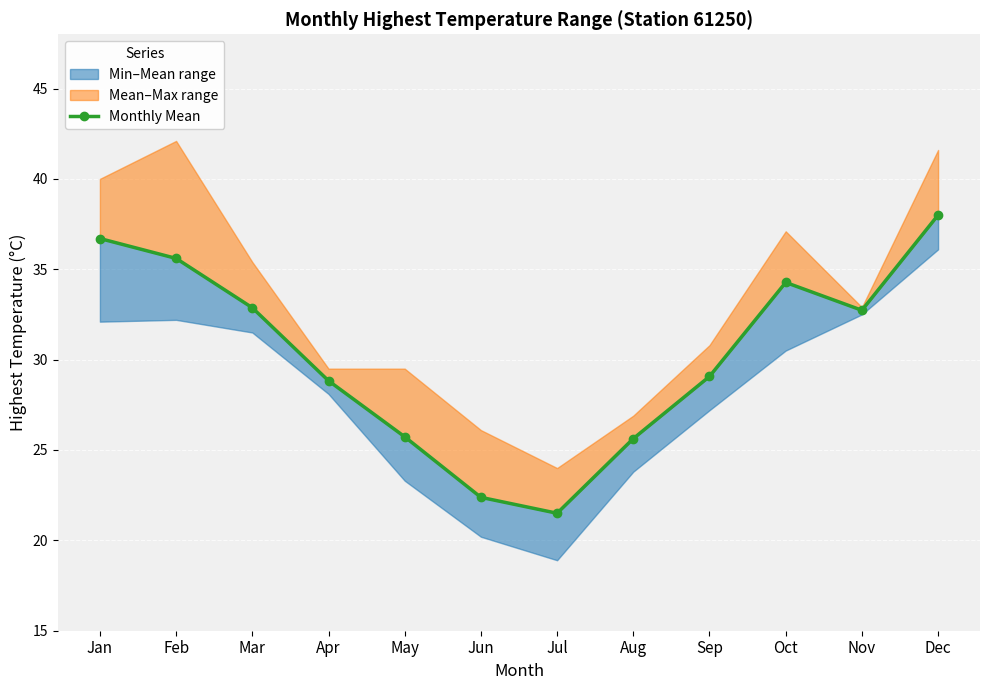

List the labels in order of value, smallest first.

Jul, Jun, Aug, May, Apr, Sep, Nov, Mar, Oct, Feb, Jan, Dec